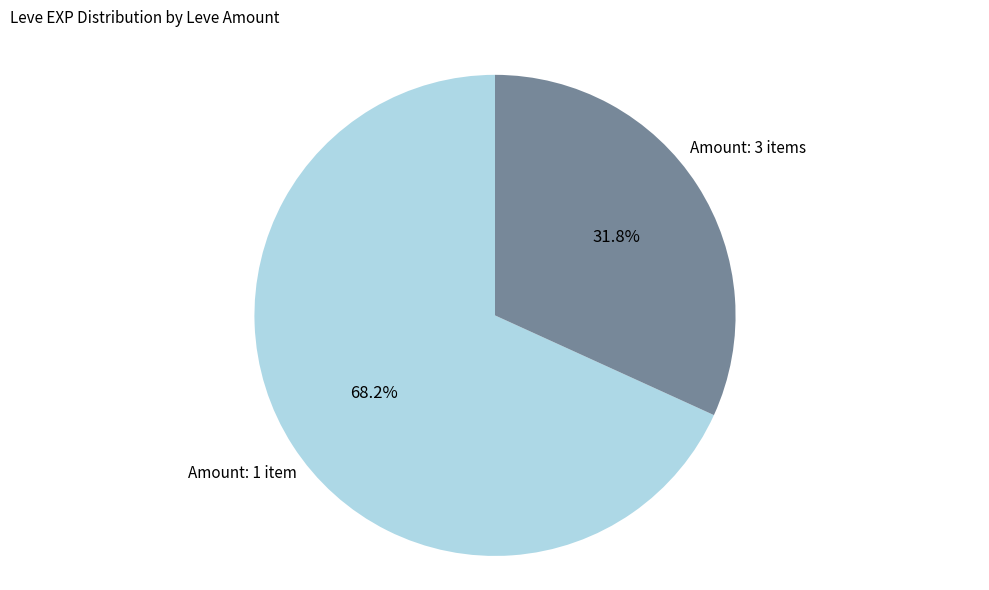

Which has a higher value, Amount: 1 item or Amount: 3 items?

Amount: 1 item